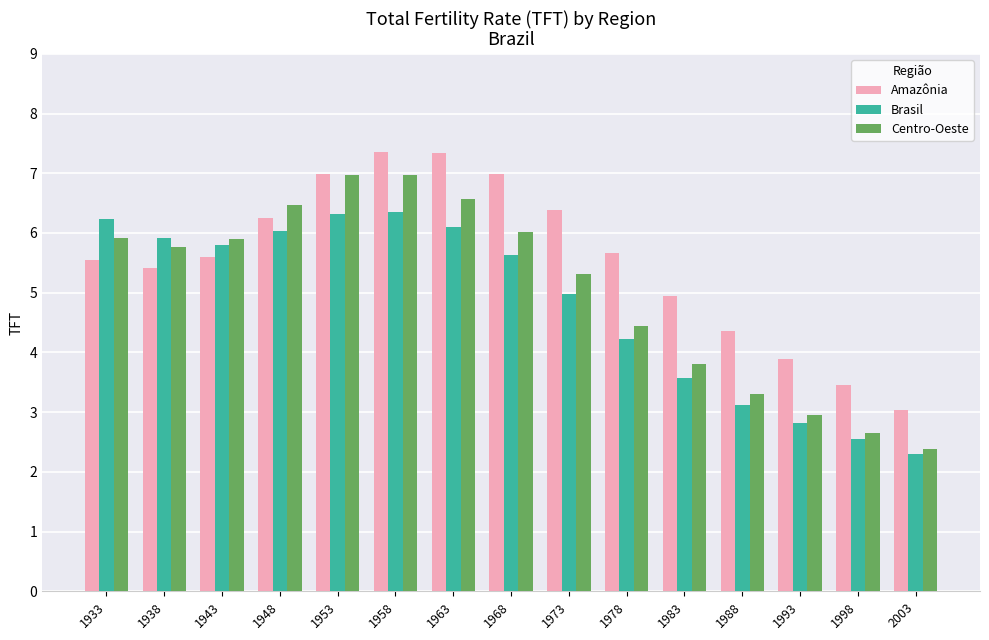

What is the sum of the Centro-Oeste values at 1958 and 1978?

11.4